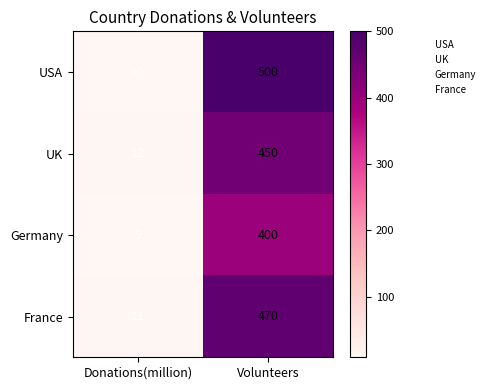

At which label is France closest to 240?

Donations(million)